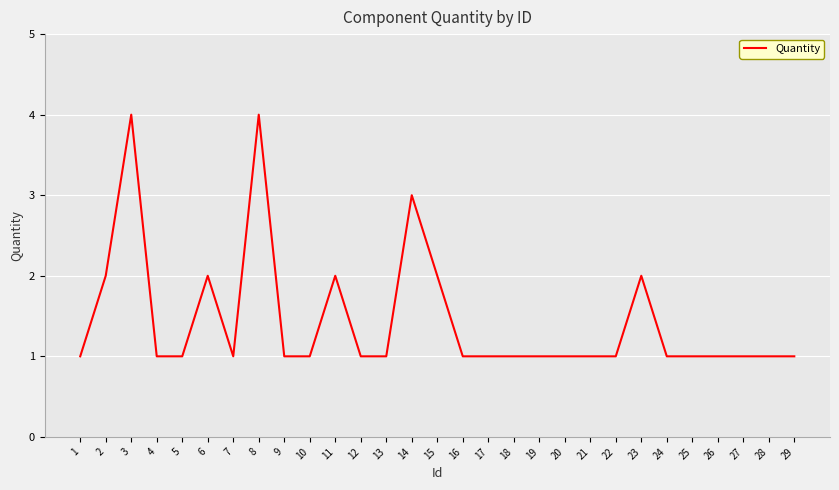

What is the maximum value shown in the chart?

4